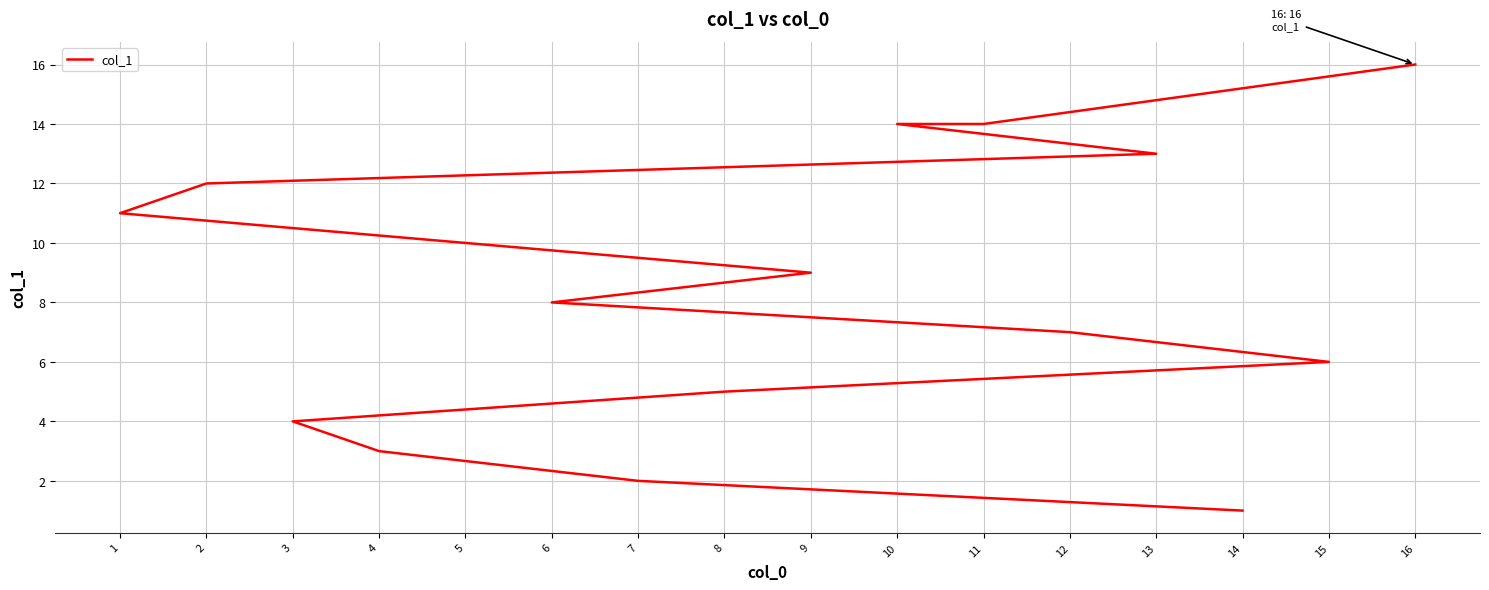

At which label is the value closest to 8?

6